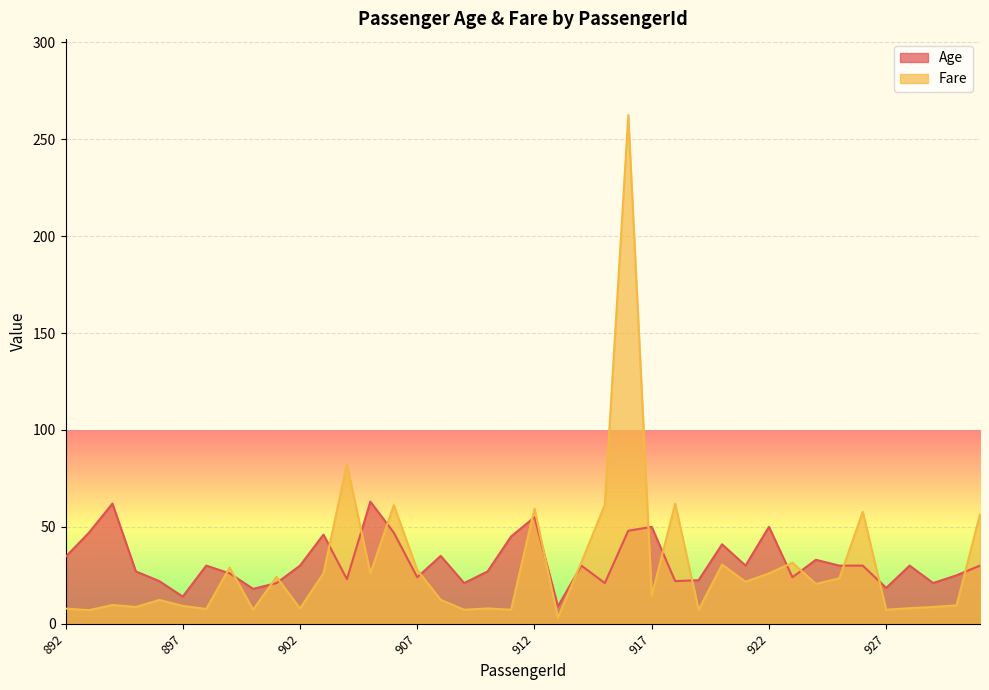

Reading left to right, what are all the values shown in this chart?

Age: 34.5	47.0	62.0	27.0	22.0	14.0	30.0	26.0	18.0	21.0	30.0	46.0	23.0	63.0	47.0	24.0	35.0	21.0	27.0	45.0	55.0	9.0	30.0	21.0	48.0	50.0	22.0	22.5	41.0	30.0	50.0	24.0	33.0	30.0	30.0	18.5	30.0	21.0	25.0	30.0
Fare: 7.8	7.0	9.7	8.7	12.3	9.2	7.6	29.0	7.2	24.1	7.9	26.0	82.3	26.0	61.2	27.7	12.3	7.2	7.9	7.2	59.4	3.2	31.7	61.4	262.4	14.5	62.0	7.2	30.5	21.7	26.0	31.5	20.6	23.4	57.8	7.2	8.1	8.7	9.5	56.5